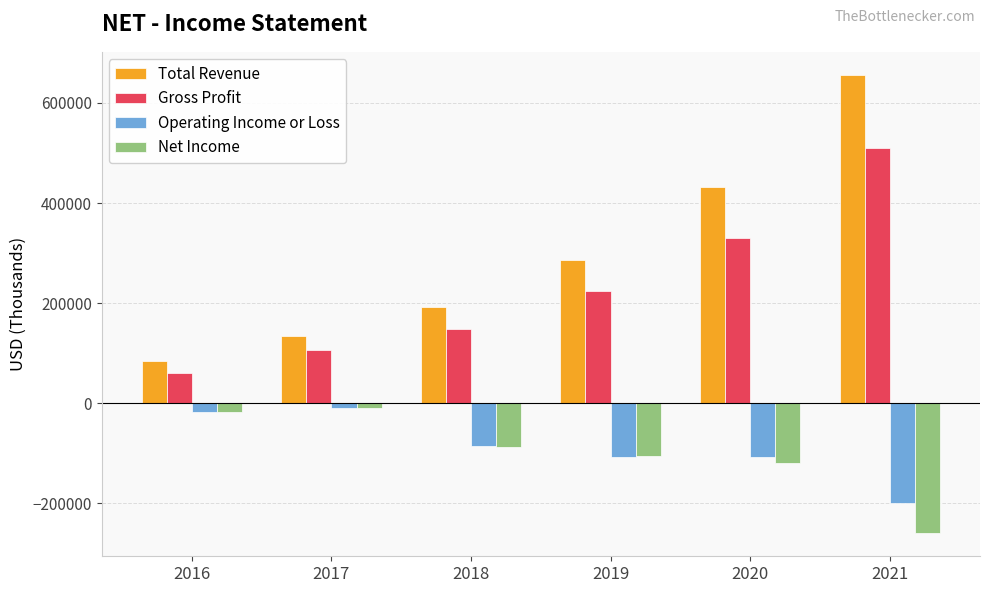

How many data points in Gross Profit are less than 223600?

3